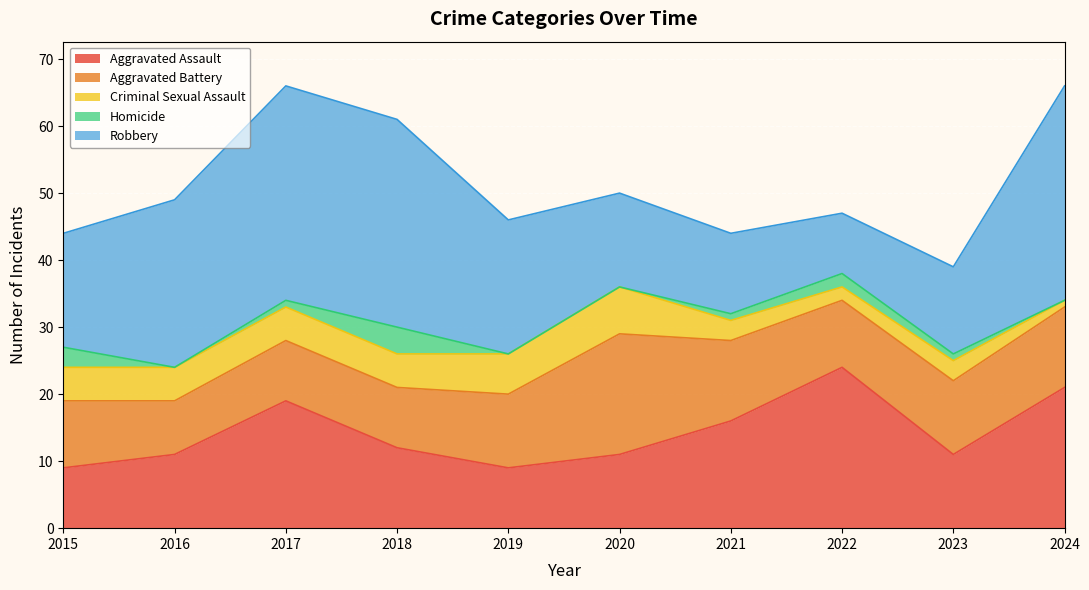

Rank the series at 2018 from highest to lowest value.

Robbery, Aggravated Assault, Aggravated Battery, Criminal Sexual Assault, Homicide